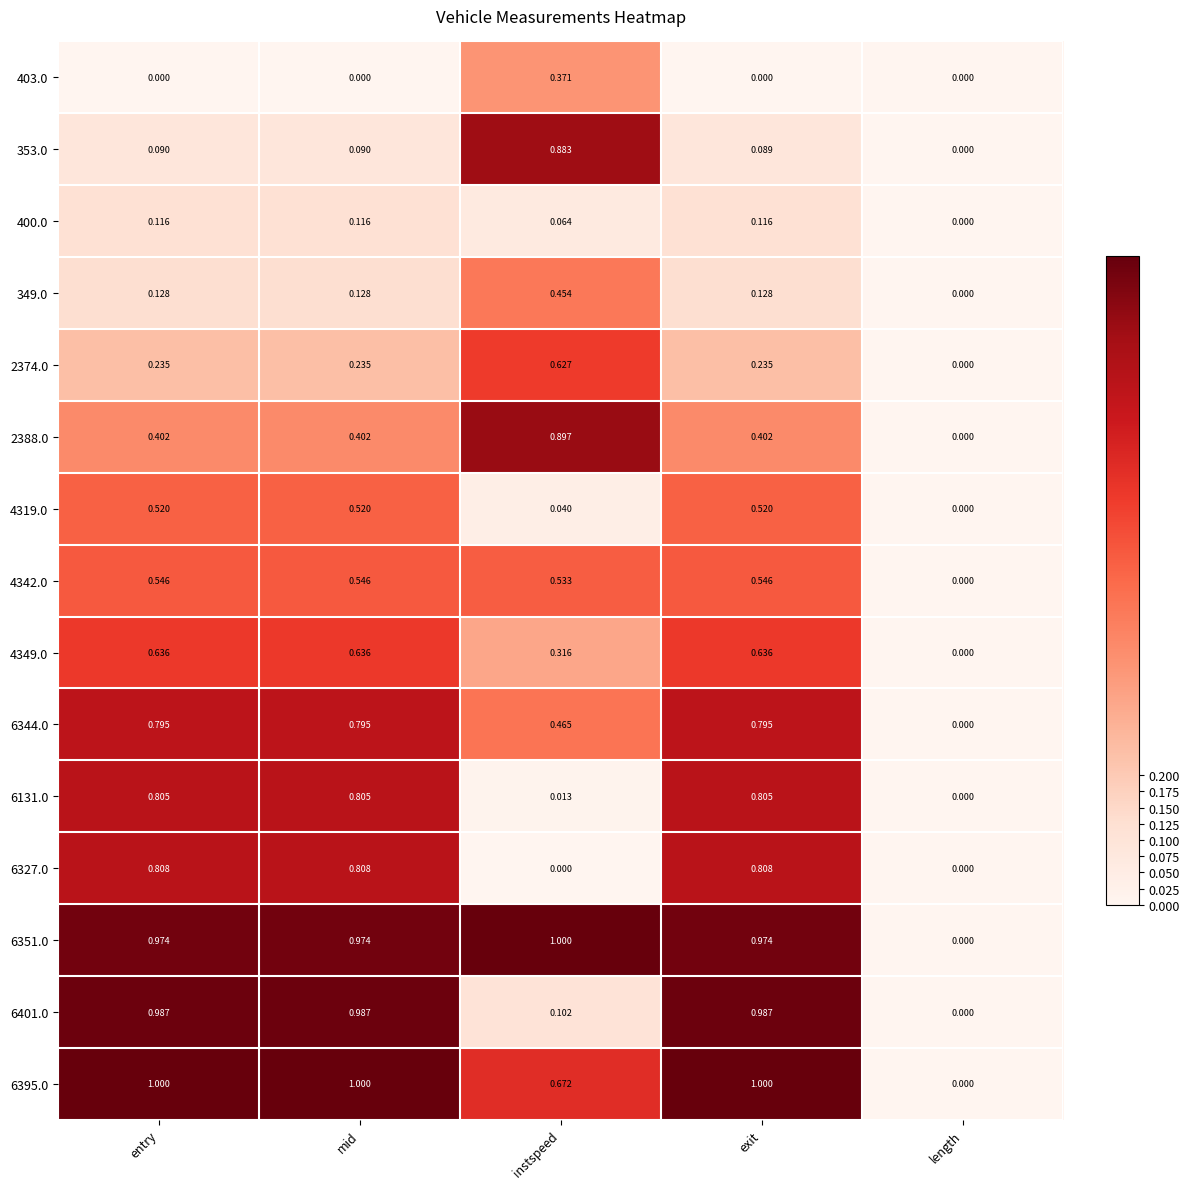

Where is 4319.0 nearest to the value 0?

length